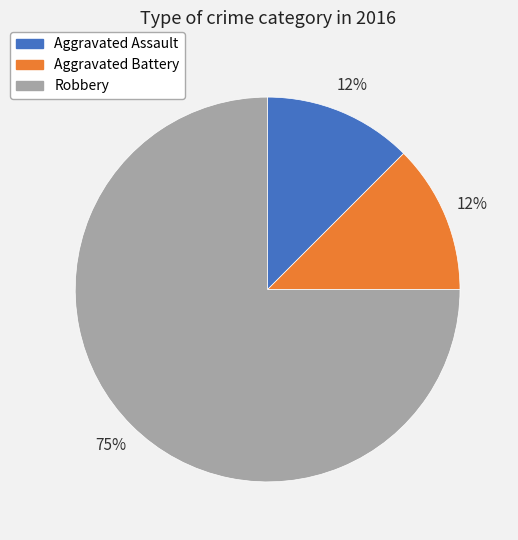

Is Aggravated Battery the majority of the pie?

No